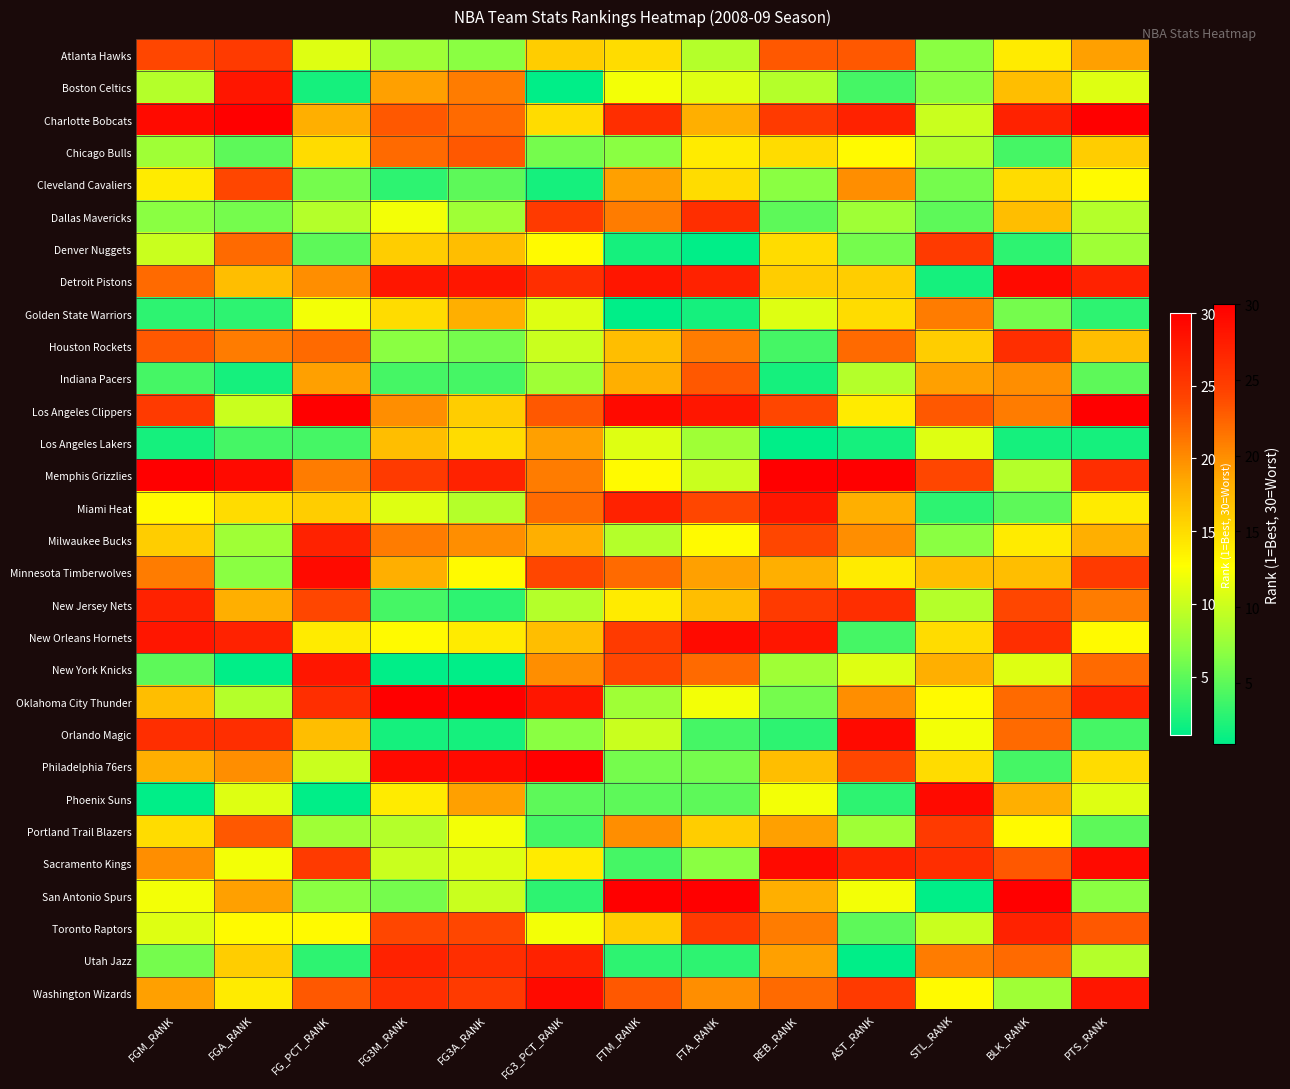

Reading left to right, list all the values displayed in this chart.

Atlanta Hawks: FGM_RANK=24	FGA_RANK=25	FG_PCT_RANK=11	FG3M_RANK=8	FG3A_RANK=7	FG3_PCT_RANK=16	FTM_RANK=15	FTA_RANK=9	REB_RANK=23	AST_RANK=23	STL_RANK=7	BLK_RANK=14	PTS_RANK=19
Boston Celtics: FGM_RANK=9	FGA_RANK=28	FG_PCT_RANK=2	FG3M_RANK=19	FG3A_RANK=21	FG3_PCT_RANK=1	FTM_RANK=12	FTA_RANK=11	REB_RANK=9	AST_RANK=4	STL_RANK=7	BLK_RANK=17	PTS_RANK=11
Charlotte Bobcats: FGM_RANK=29	FGA_RANK=30	FG_PCT_RANK=18	FG3M_RANK=23	FG3A_RANK=22	FG3_PCT_RANK=15	FTM_RANK=26	FTA_RANK=18	REB_RANK=25	AST_RANK=27	STL_RANK=10	BLK_RANK=27	PTS_RANK=30
Chicago Bulls: FGM_RANK=8	FGA_RANK=5	FG_PCT_RANK=15	FG3M_RANK=22	FG3A_RANK=23	FG3_PCT_RANK=6	FTM_RANK=7	FTA_RANK=14	REB_RANK=15	AST_RANK=13	STL_RANK=9	BLK_RANK=4	PTS_RANK=16
Cleveland Cavaliers: FGM_RANK=14	FGA_RANK=24	FG_PCT_RANK=6	FG3M_RANK=3	FG3A_RANK=5	FG3_PCT_RANK=2	FTM_RANK=19	FTA_RANK=15	REB_RANK=7	AST_RANK=20	STL_RANK=6	BLK_RANK=15	PTS_RANK=13
Dallas Mavericks: FGM_RANK=7	FGA_RANK=6	FG_PCT_RANK=9	FG3M_RANK=12	FG3A_RANK=8	FG3_PCT_RANK=25	FTM_RANK=21	FTA_RANK=26	REB_RANK=5	AST_RANK=8	STL_RANK=5	BLK_RANK=17	PTS_RANK=9
Denver Nuggets: FGM_RANK=10	FGA_RANK=22	FG_PCT_RANK=5	FG3M_RANK=16	FG3A_RANK=17	FG3_PCT_RANK=13	FTM_RANK=2	FTA_RANK=1	REB_RANK=15	AST_RANK=6	STL_RANK=25	BLK_RANK=3	PTS_RANK=8
Detroit Pistons: FGM_RANK=22	FGA_RANK=17	FG_PCT_RANK=20	FG3M_RANK=28	FG3A_RANK=28	FG3_PCT_RANK=26	FTM_RANK=28	FTA_RANK=27	REB_RANK=16	AST_RANK=16	STL_RANK=2	BLK_RANK=29	PTS_RANK=27
Golden State Warriors: FGM_RANK=3	FGA_RANK=3	FG_PCT_RANK=12	FG3M_RANK=15	FG3A_RANK=18	FG3_PCT_RANK=11	FTM_RANK=1	FTA_RANK=2	REB_RANK=11	AST_RANK=15	STL_RANK=21	BLK_RANK=6	PTS_RANK=3
Houston Rockets: FGM_RANK=23	FGA_RANK=21	FG_PCT_RANK=22	FG3M_RANK=7	FG3A_RANK=6	FG3_PCT_RANK=10	FTM_RANK=17	FTA_RANK=21	REB_RANK=4	AST_RANK=22	STL_RANK=16	BLK_RANK=26	PTS_RANK=17
Indiana Pacers: FGM_RANK=4	FGA_RANK=2	FG_PCT_RANK=19	FG3M_RANK=4	FG3A_RANK=4	FG3_PCT_RANK=8	FTM_RANK=18	FTA_RANK=23	REB_RANK=2	AST_RANK=9	STL_RANK=19	BLK_RANK=20	PTS_RANK=5
Los Angeles Clippers: FGM_RANK=25	FGA_RANK=10	FG_PCT_RANK=30	FG3M_RANK=20	FG3A_RANK=16	FG3_PCT_RANK=23	FTM_RANK=29	FTA_RANK=28	REB_RANK=24	AST_RANK=14	STL_RANK=23	BLK_RANK=21	PTS_RANK=30
Los Angeles Lakers: FGM_RANK=2	FGA_RANK=4	FG_PCT_RANK=4	FG3M_RANK=17	FG3A_RANK=15	FG3_PCT_RANK=19	FTM_RANK=11	FTA_RANK=8	REB_RANK=1	AST_RANK=2	STL_RANK=11	BLK_RANK=2	PTS_RANK=2
Memphis Grizzlies: FGM_RANK=30	FGA_RANK=29	FG_PCT_RANK=21	FG3M_RANK=25	FG3A_RANK=27	FG3_PCT_RANK=21	FTM_RANK=13	FTA_RANK=10	REB_RANK=30	AST_RANK=30	STL_RANK=24	BLK_RANK=9	PTS_RANK=26
Miami Heat: FGM_RANK=13	FGA_RANK=15	FG_PCT_RANK=16	FG3M_RANK=11	FG3A_RANK=9	FG3_PCT_RANK=22	FTM_RANK=27	FTA_RANK=24	REB_RANK=28	AST_RANK=18	STL_RANK=3	BLK_RANK=5	PTS_RANK=14
Milwaukee Bucks: FGM_RANK=16	FGA_RANK=8	FG_PCT_RANK=27	FG3M_RANK=21	FG3A_RANK=20	FG3_PCT_RANK=18	FTM_RANK=9	FTA_RANK=13	REB_RANK=24	AST_RANK=20	STL_RANK=7	BLK_RANK=14	PTS_RANK=18
Minnesota Timberwolves: FGM_RANK=21	FGA_RANK=7	FG_PCT_RANK=29	FG3M_RANK=18	FG3A_RANK=13	FG3_PCT_RANK=24	FTM_RANK=22	FTA_RANK=19	REB_RANK=18	AST_RANK=14	STL_RANK=17	BLK_RANK=17	PTS_RANK=25
New Jersey Nets: FGM_RANK=27	FGA_RANK=18	FG_PCT_RANK=24	FG3M_RANK=4	FG3A_RANK=3	FG3_PCT_RANK=9	FTM_RANK=14	FTA_RANK=17	REB_RANK=25	AST_RANK=26	STL_RANK=9	BLK_RANK=24	PTS_RANK=21
New Orleans Hornets: FGM_RANK=28	FGA_RANK=27	FG_PCT_RANK=14	FG3M_RANK=13	FG3A_RANK=14	FG3_PCT_RANK=17	FTM_RANK=25	FTA_RANK=29	REB_RANK=28	AST_RANK=4	STL_RANK=15	BLK_RANK=26	PTS_RANK=13
New York Knicks: FGM_RANK=5	FGA_RANK=1	FG_PCT_RANK=28	FG3M_RANK=1	FG3A_RANK=1	FG3_PCT_RANK=20	FTM_RANK=24	FTA_RANK=22	REB_RANK=8	AST_RANK=11	STL_RANK=18	BLK_RANK=11	PTS_RANK=22
Oklahoma City Thunder: FGM_RANK=17	FGA_RANK=9	FG_PCT_RANK=26	FG3M_RANK=30	FG3A_RANK=30	FG3_PCT_RANK=28	FTM_RANK=8	FTA_RANK=12	REB_RANK=6	AST_RANK=20	STL_RANK=13	BLK_RANK=22	PTS_RANK=27
Orlando Magic: FGM_RANK=26	FGA_RANK=26	FG_PCT_RANK=17	FG3M_RANK=2	FG3A_RANK=2	FG3_PCT_RANK=7	FTM_RANK=10	FTA_RANK=4	REB_RANK=3	AST_RANK=29	STL_RANK=12	BLK_RANK=22	PTS_RANK=4
Philadelphia 76ers: FGM_RANK=18	FGA_RANK=20	FG_PCT_RANK=10	FG3M_RANK=29	FG3A_RANK=29	FG3_PCT_RANK=30	FTM_RANK=6	FTA_RANK=6	REB_RANK=17	AST_RANK=24	STL_RANK=15	BLK_RANK=4	PTS_RANK=15
Phoenix Suns: FGM_RANK=1	FGA_RANK=11	FG_PCT_RANK=1	FG3M_RANK=14	FG3A_RANK=19	FG3_PCT_RANK=5	FTM_RANK=5	FTA_RANK=5	REB_RANK=12	AST_RANK=3	STL_RANK=29	BLK_RANK=18	PTS_RANK=11
Portland Trail Blazers: FGM_RANK=15	FGA_RANK=23	FG_PCT_RANK=8	FG3M_RANK=9	FG3A_RANK=12	FG3_PCT_RANK=4	FTM_RANK=20	FTA_RANK=16	REB_RANK=19	AST_RANK=8	STL_RANK=25	BLK_RANK=13	PTS_RANK=5
Sacramento Kings: FGM_RANK=20	FGA_RANK=12	FG_PCT_RANK=25	FG3M_RANK=10	FG3A_RANK=11	FG3_PCT_RANK=14	FTM_RANK=4	FTA_RANK=7	REB_RANK=29	AST_RANK=27	STL_RANK=26	BLK_RANK=23	PTS_RANK=29
San Antonio Spurs: FGM_RANK=12	FGA_RANK=19	FG_PCT_RANK=7	FG3M_RANK=6	FG3A_RANK=10	FG3_PCT_RANK=3	FTM_RANK=30	FTA_RANK=30	REB_RANK=18	AST_RANK=12	STL_RANK=1	BLK_RANK=30	PTS_RANK=7
Toronto Raptors: FGM_RANK=11	FGA_RANK=13	FG_PCT_RANK=13	FG3M_RANK=24	FG3A_RANK=24	FG3_PCT_RANK=12	FTM_RANK=16	FTA_RANK=25	REB_RANK=21	AST_RANK=5	STL_RANK=10	BLK_RANK=27	PTS_RANK=23
Utah Jazz: FGM_RANK=6	FGA_RANK=16	FG_PCT_RANK=3	FG3M_RANK=27	FG3A_RANK=26	FG3_PCT_RANK=27	FTM_RANK=3	FTA_RANK=3	REB_RANK=19	AST_RANK=1	STL_RANK=21	BLK_RANK=22	PTS_RANK=9
Washington Wizards: FGM_RANK=19	FGA_RANK=14	FG_PCT_RANK=23	FG3M_RANK=26	FG3A_RANK=25	FG3_PCT_RANK=29	FTM_RANK=23	FTA_RANK=20	REB_RANK=22	AST_RANK=25	STL_RANK=13	BLK_RANK=8	PTS_RANK=28